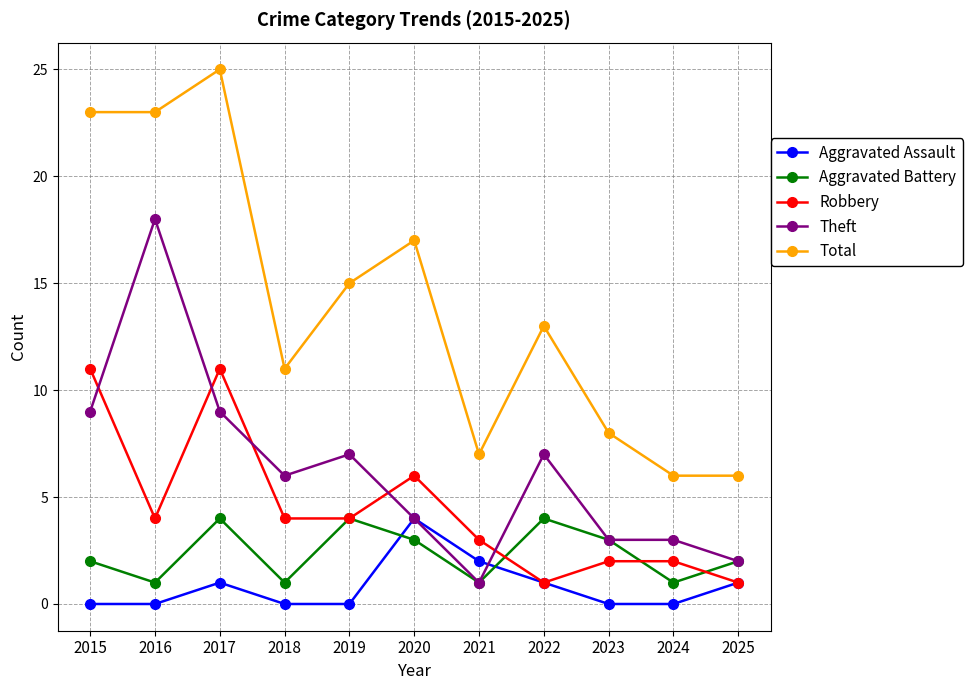

Is this an area chart (filled region under the line)?

No